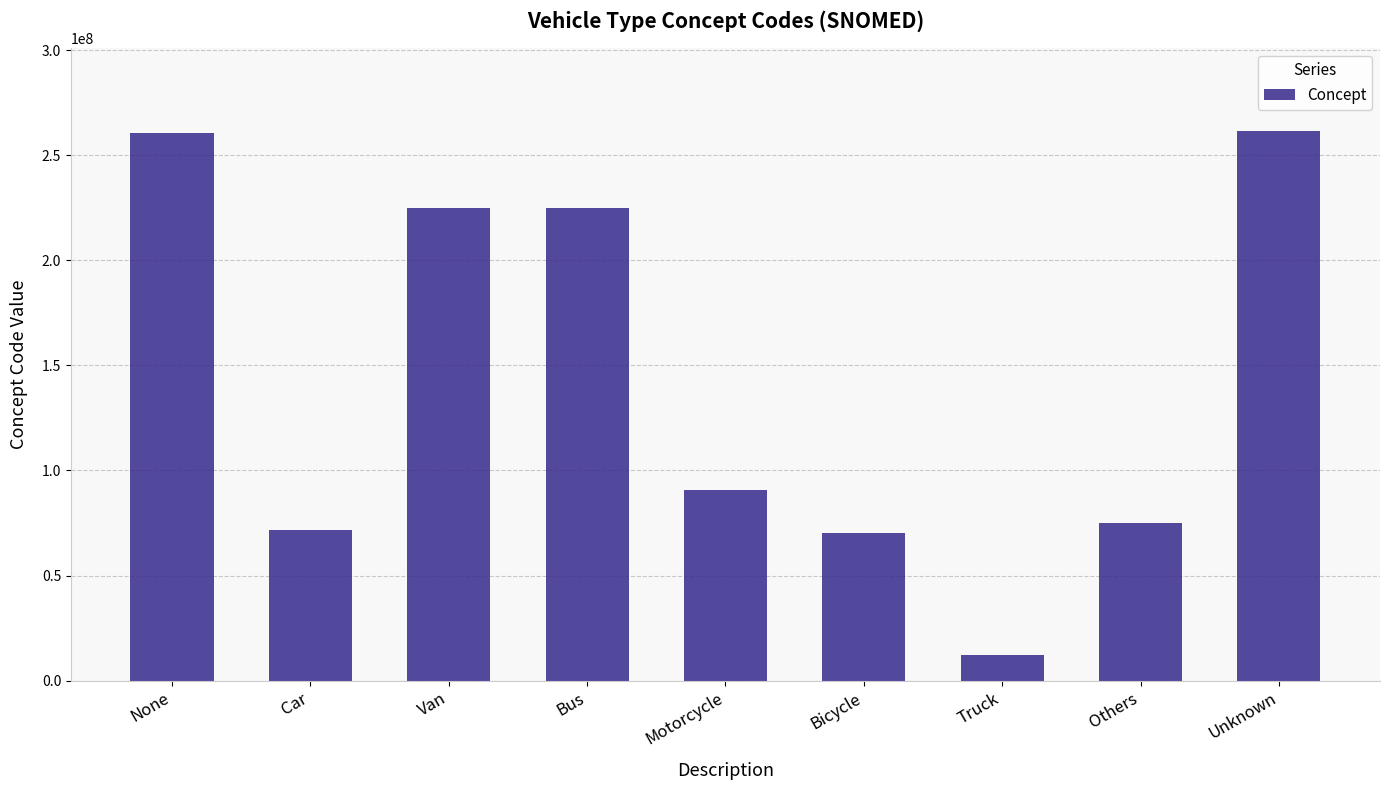

What is the average value?

143522895